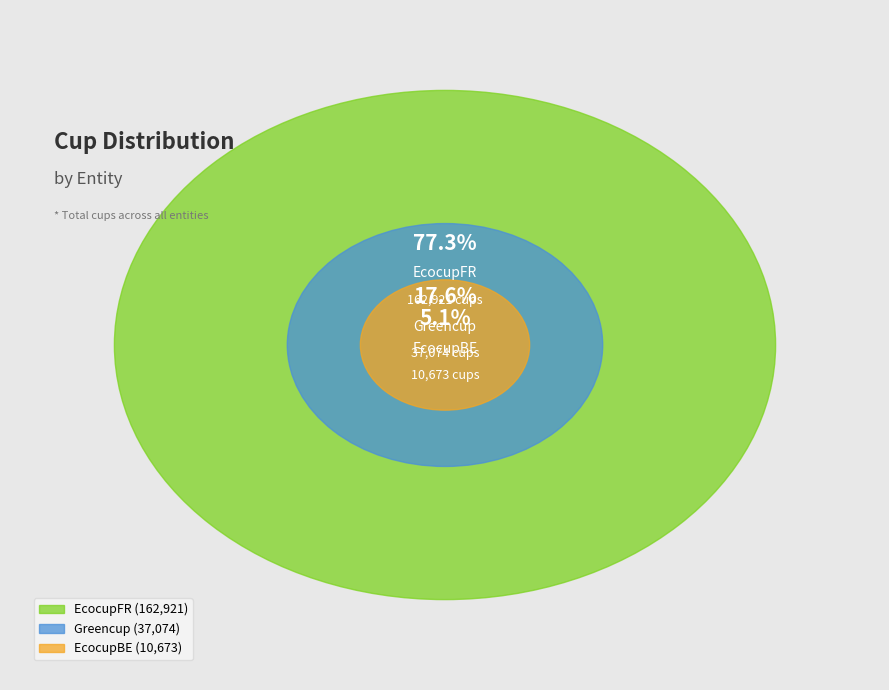

To the nearest percent, what portion does EcocupBE represent?

5%